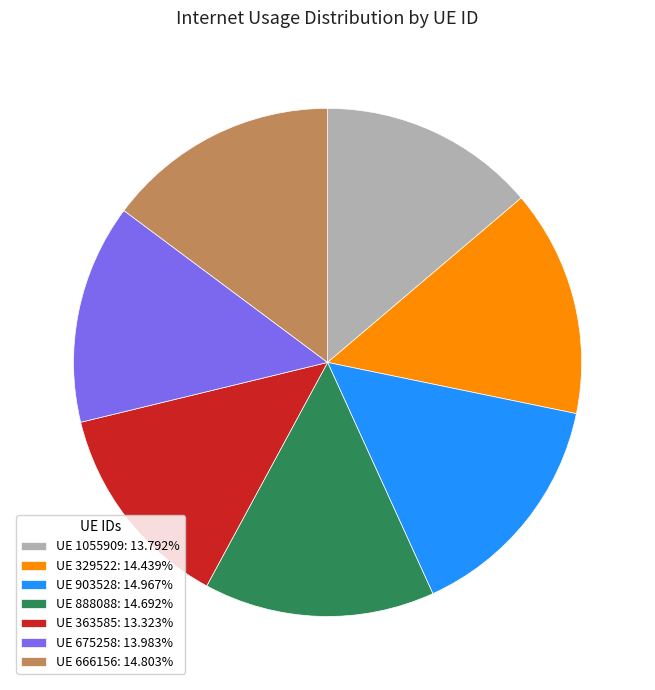

What is the ratio of the value at UE 675258: 13.983% to the value at UE 329522: 14.439%?

1.0